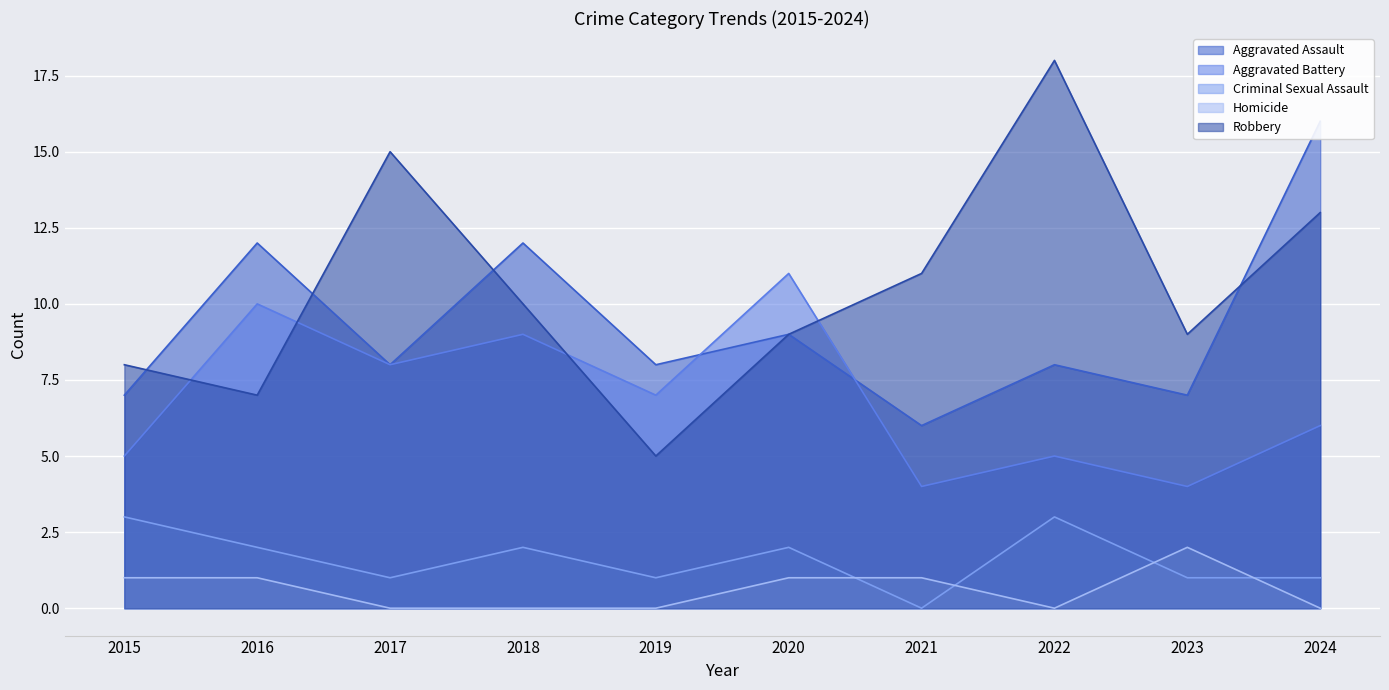

At which label is Homicide closest to 1?

2015